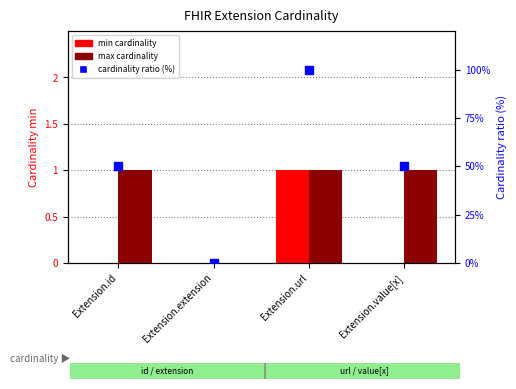

Which series has the largest total across all categories?

cardinality ratio (%)